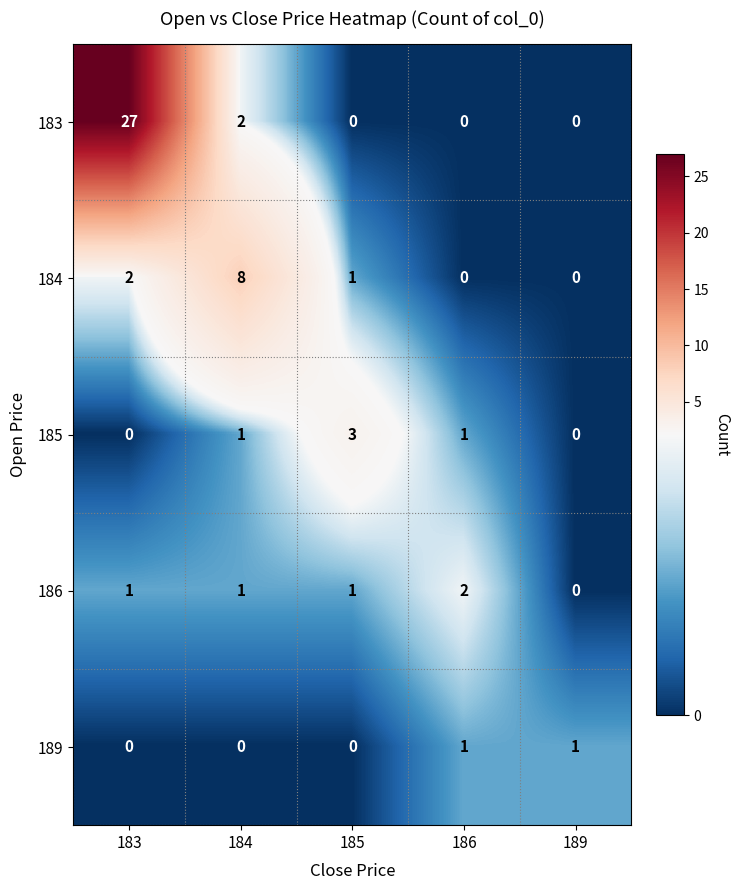

Reading left to right, list all the values displayed in this chart.

183: 183=27	184=2	185=0	186=0	189=0
184: 183=2	184=8	185=1	186=0	189=0
185: 183=0	184=1	185=3	186=1	189=0
186: 183=1	184=1	185=1	186=2	189=0
189: 183=0	184=0	185=0	186=1	189=1